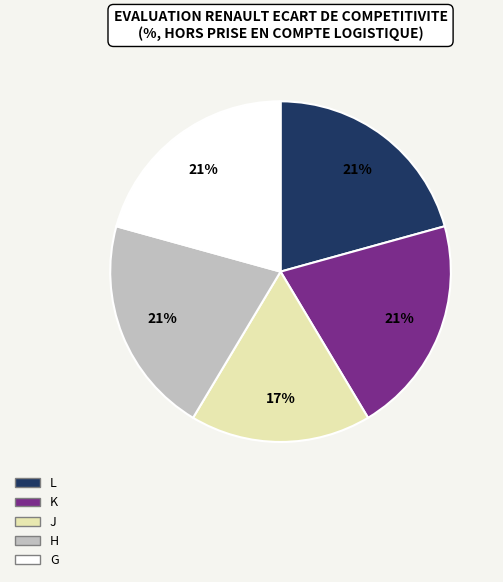

To the nearest percent, what is the average slice percentage?

20%